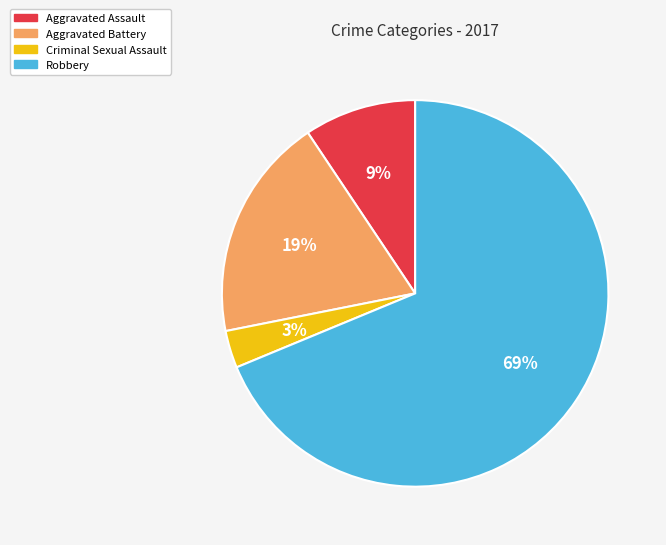

To the nearest percent, what percentage of the pie is Robbery?

69%